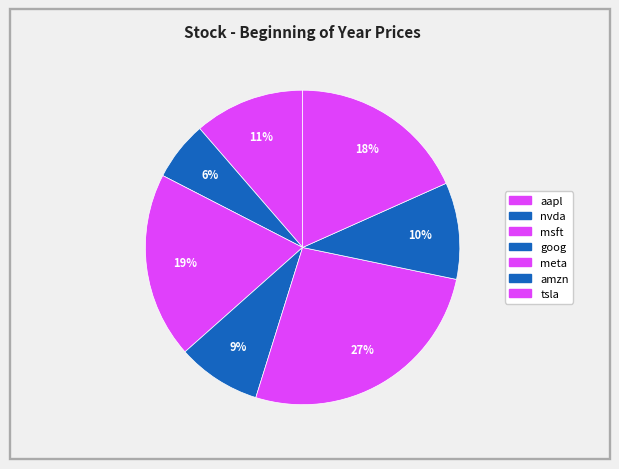

Count the number of slices in the pie.

7